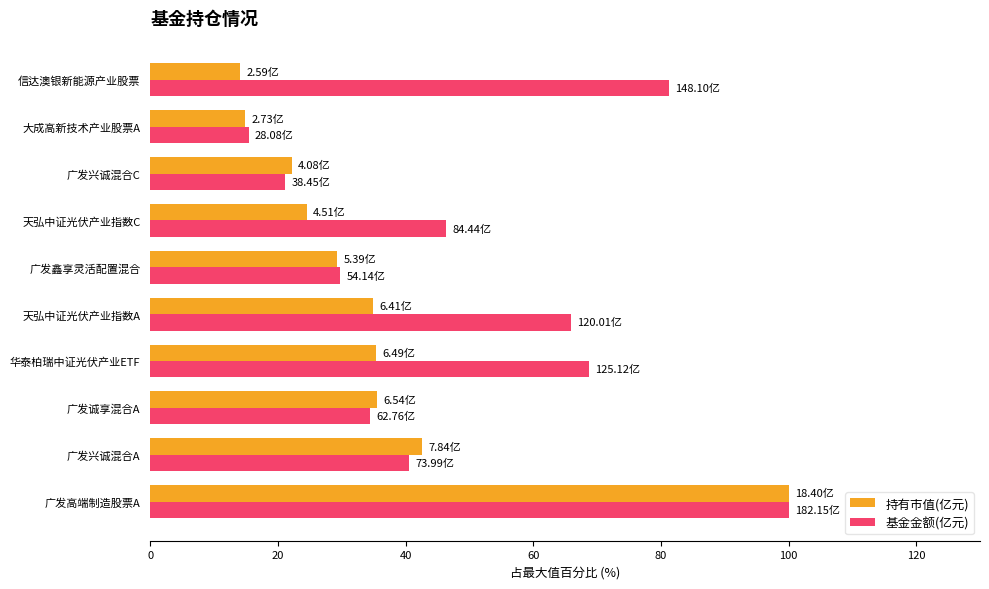

List the series in order of their overall mean, highest first.

基金金额(亿元), 持有市值(亿元)